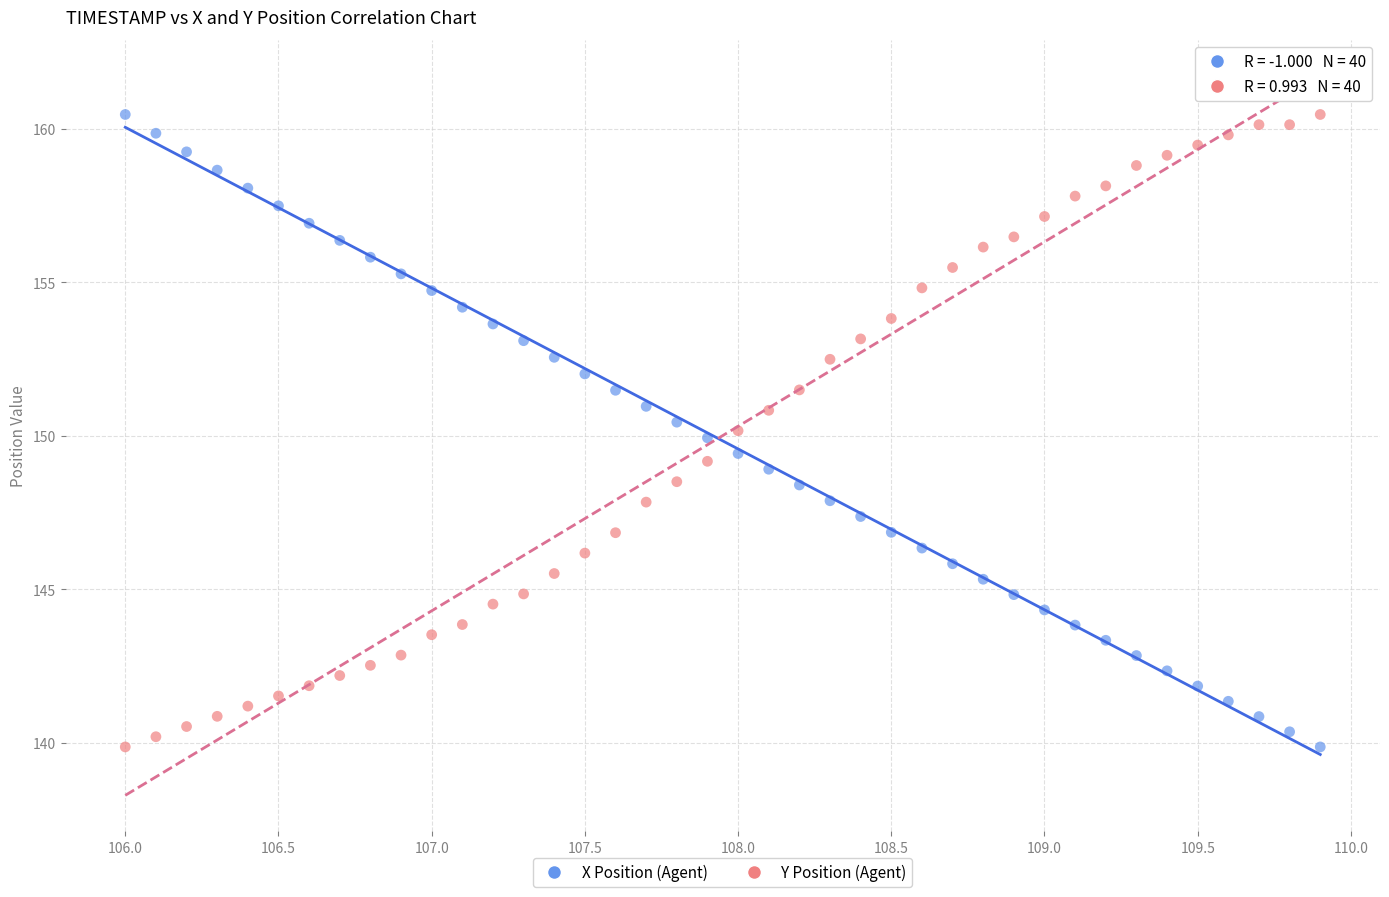

Across all data points, what is the range of Y values (max minus min)?

20.6